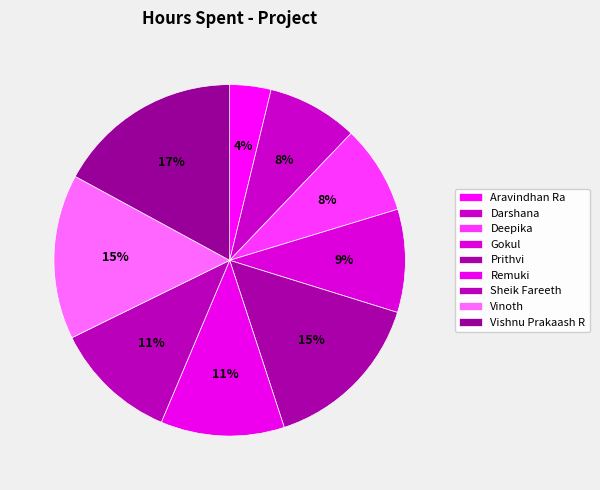

How many segments does this pie chart have?

9